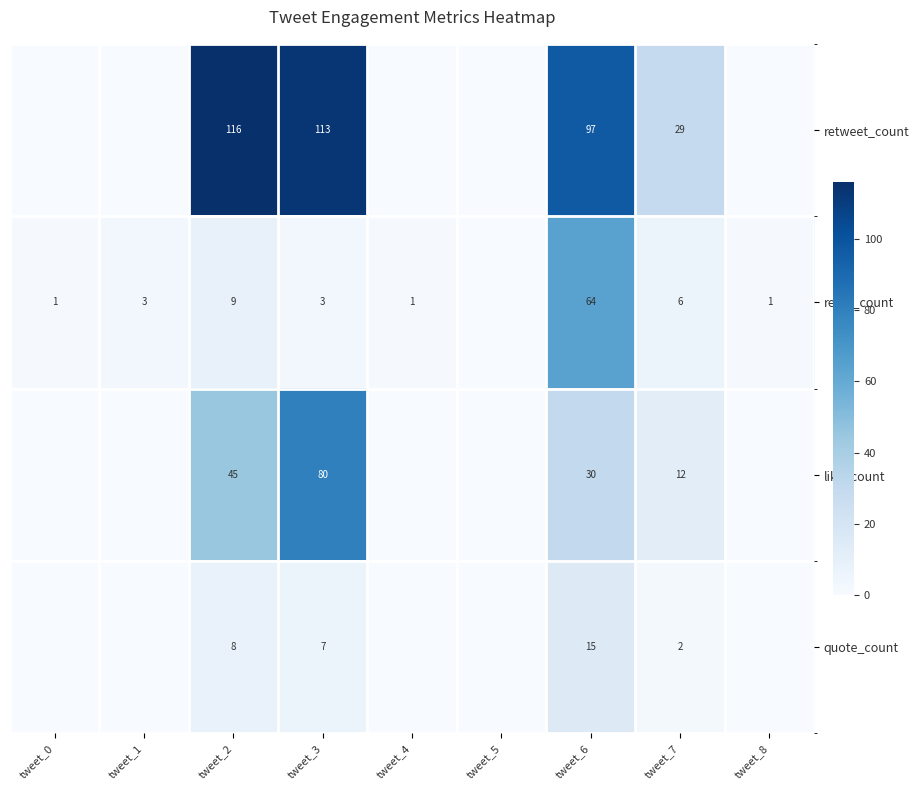

What is the total value across all series at tweet_2?

178